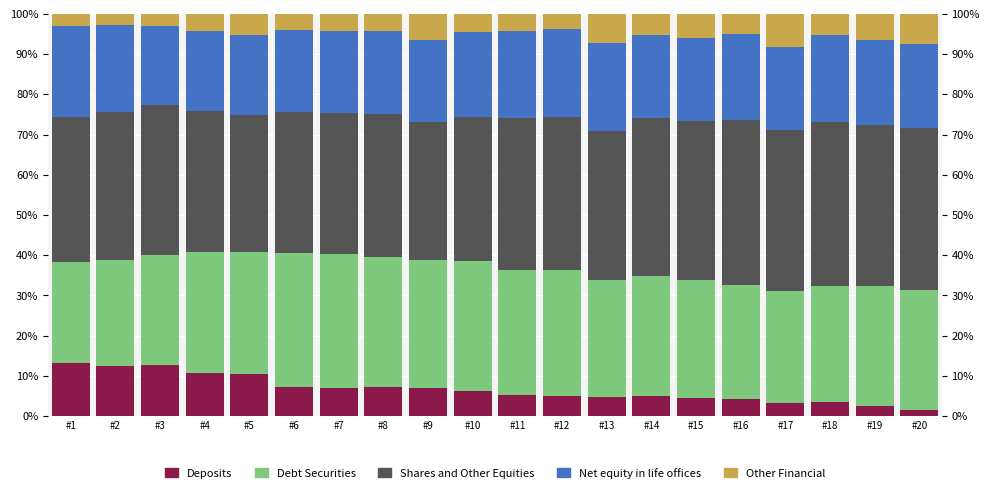

What is the difference between the highest and lowest values at #18?

37.5